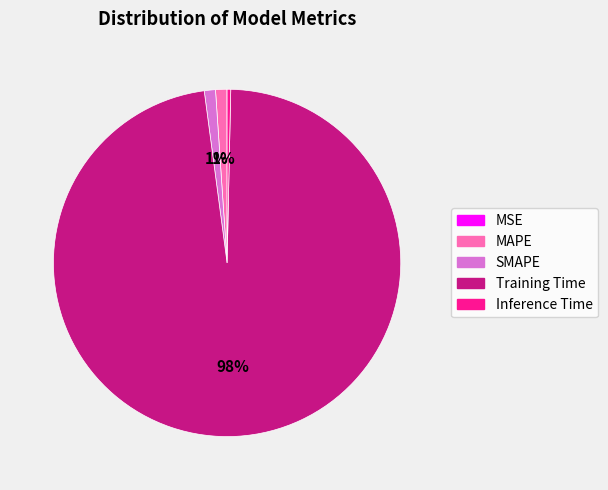

Which slice is the largest?

Training Time